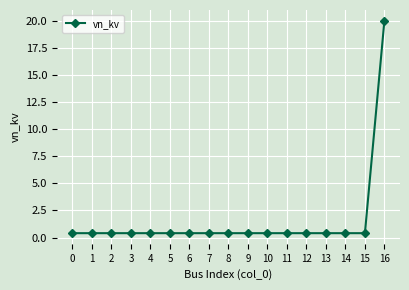

What is the greatest value displayed?

20.0